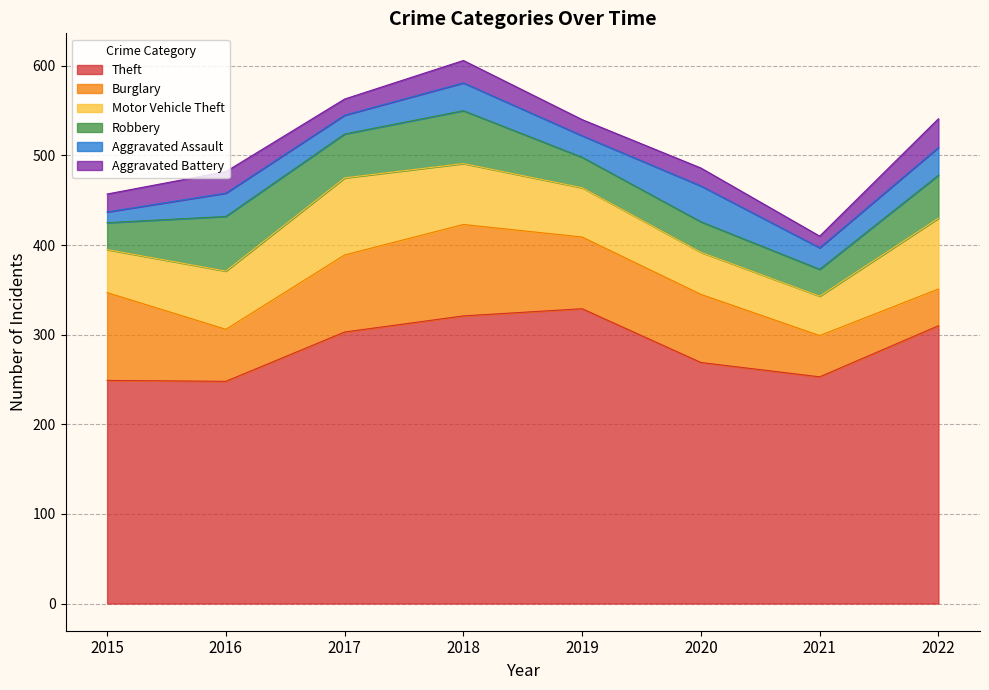

Where do Aggravated Battery and Aggravated Assault first cross each other?

2015 and 2016